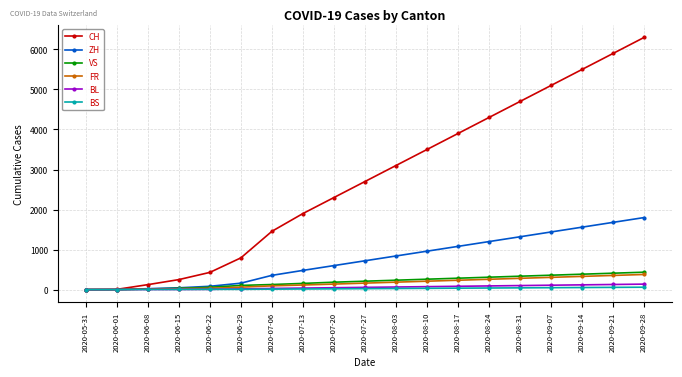

Which series has the widest spread of values?

CH